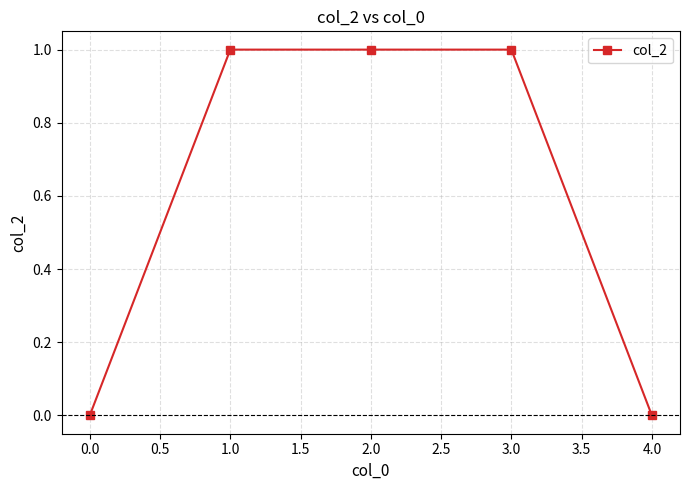

Reading right to left, list all the values displayed in this chart.

0	1	1	1	0